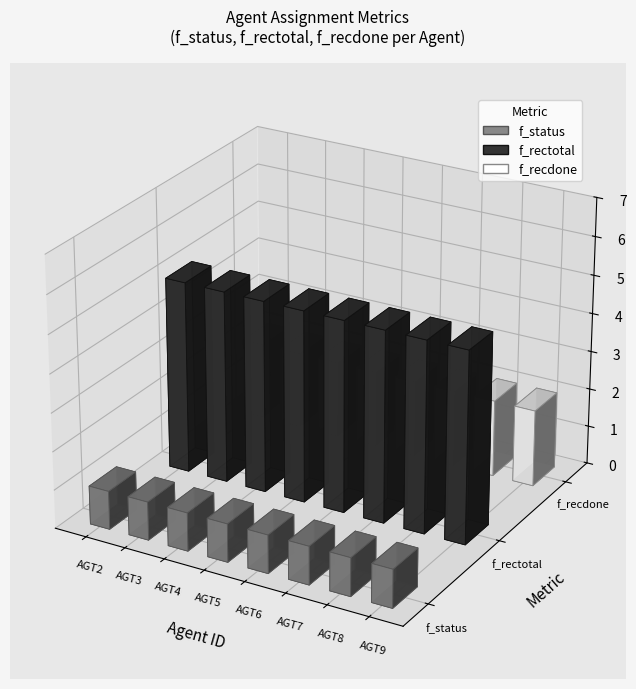

Between AGT8 and AGT9, which is larger?

AGT8